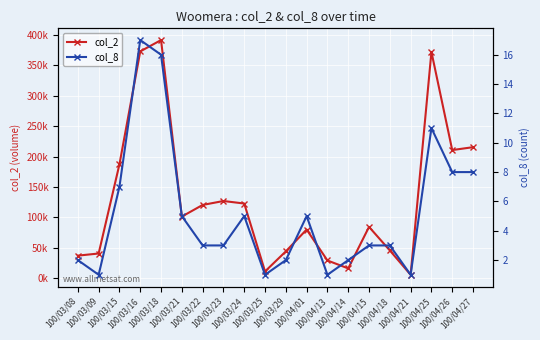

Where is col_8 nearest to the value 9?

100/04/26